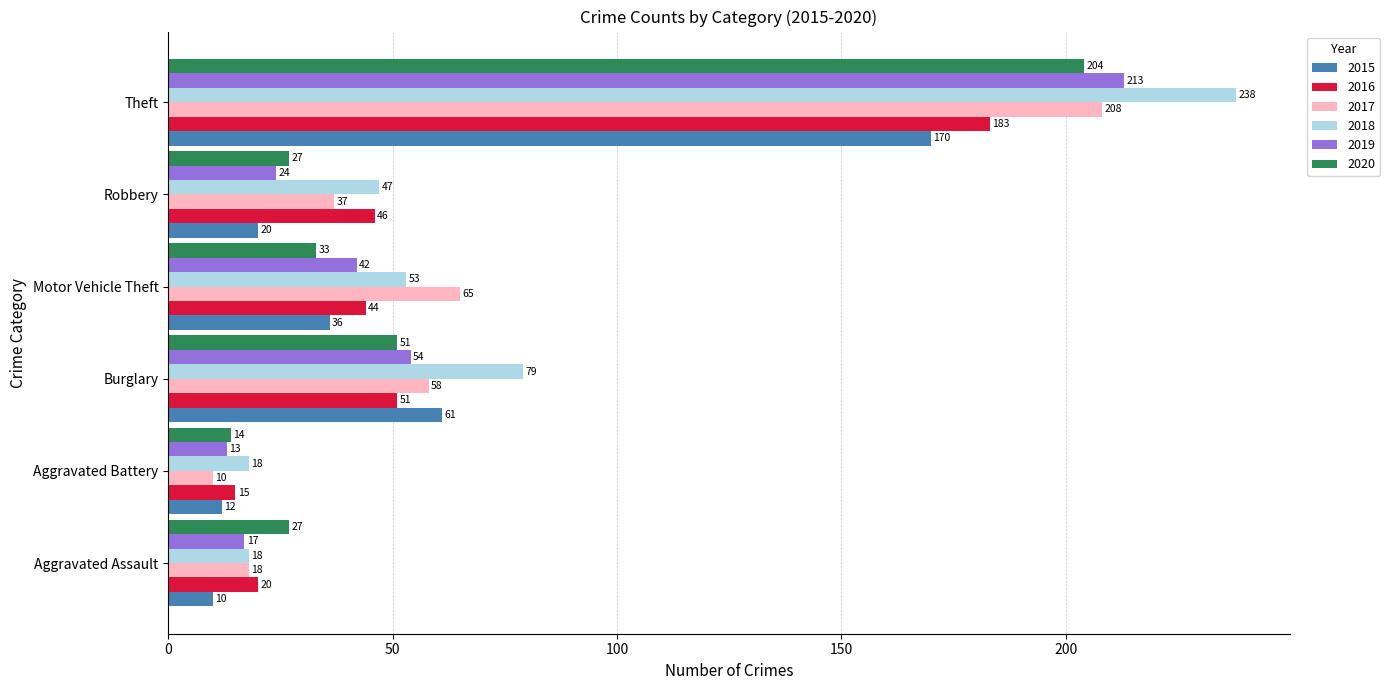

The value of 2016 at Aggravated Battery is 15. True or false?

True